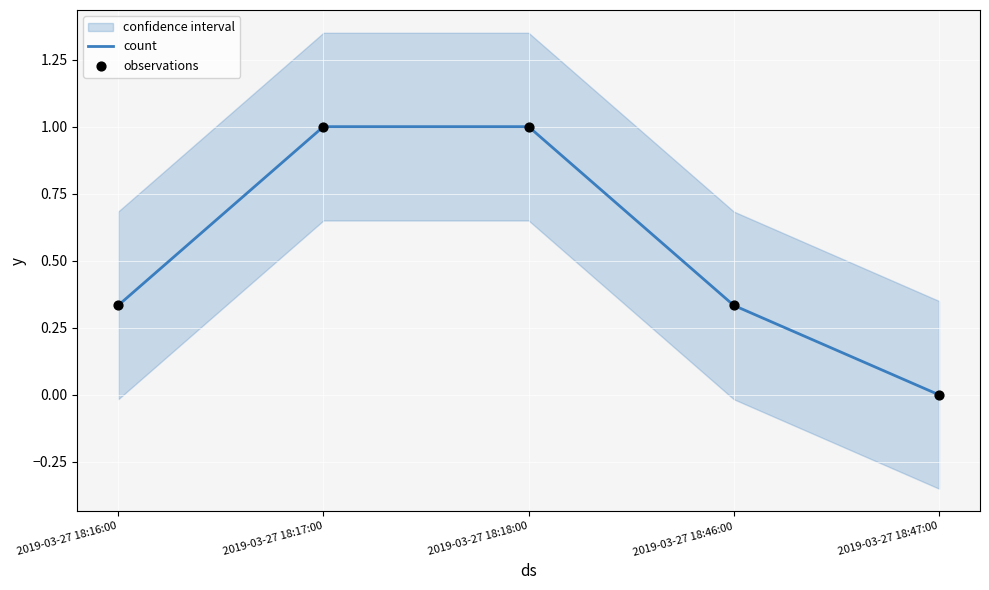

Which series has the largest Y range (max minus min)?

count